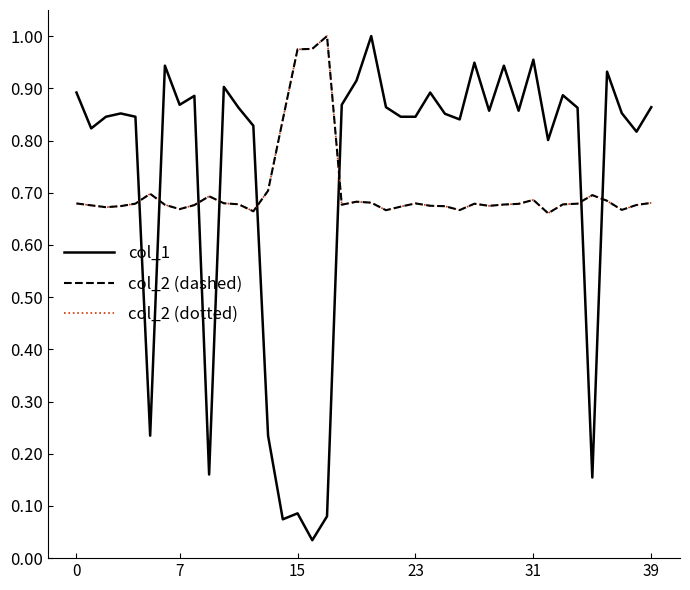

Does the chart have visible grid lines?

No